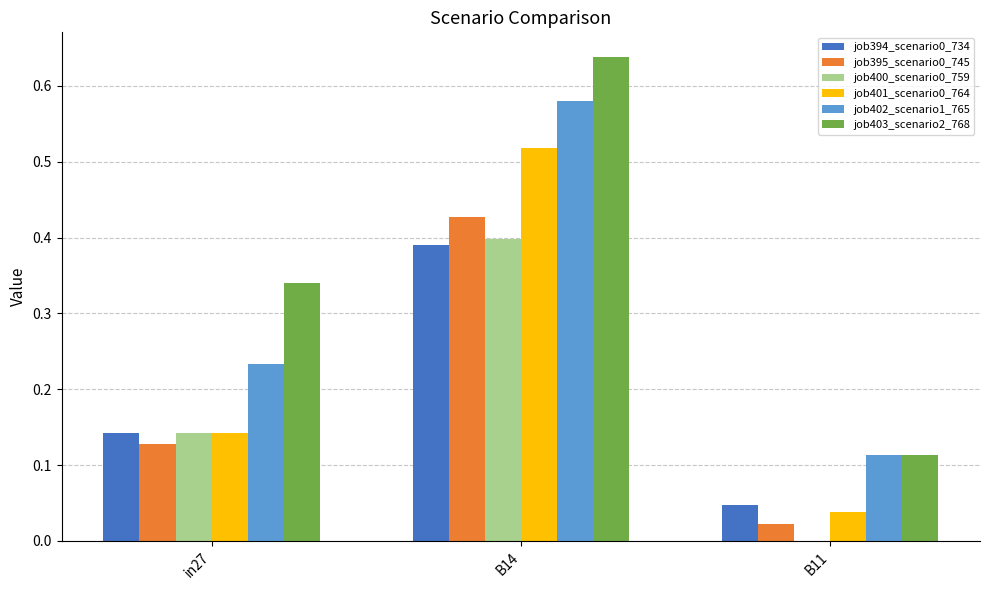

At which category does the chart reach its peak across all series?

B14